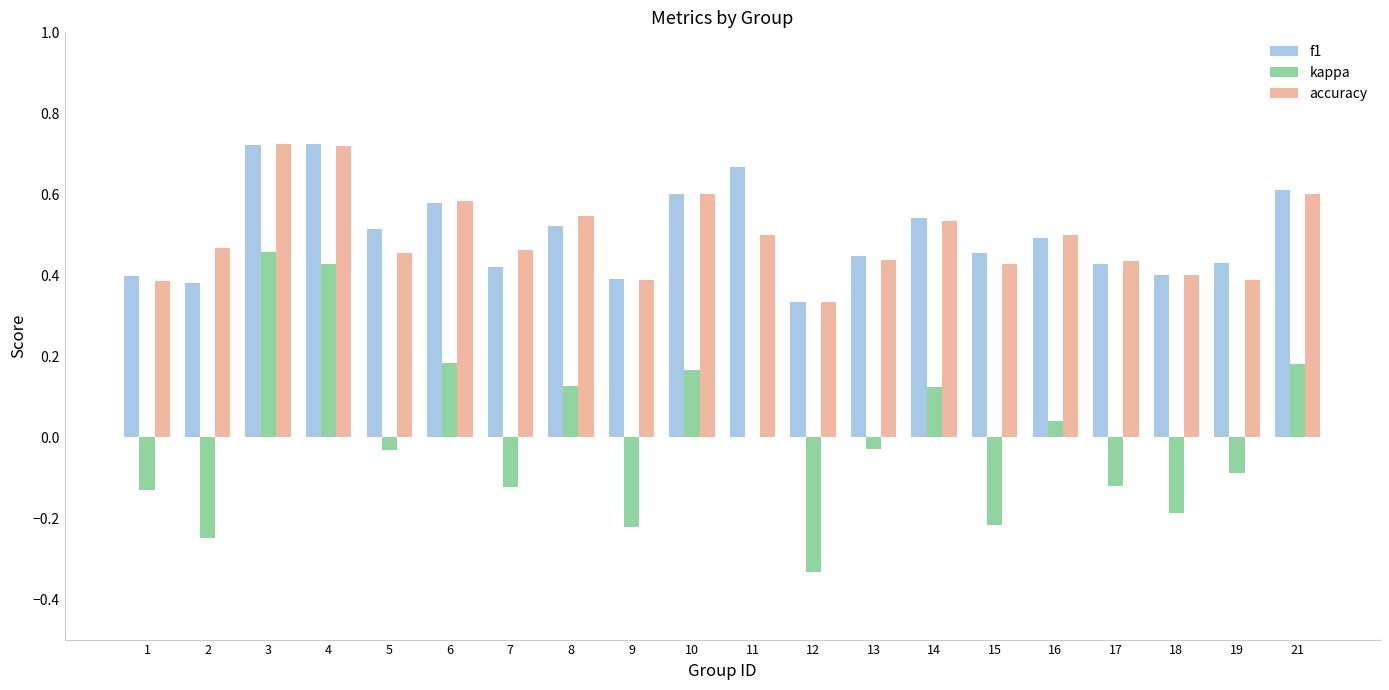

The f1 series shows 0.5 at 8. True or false?

True